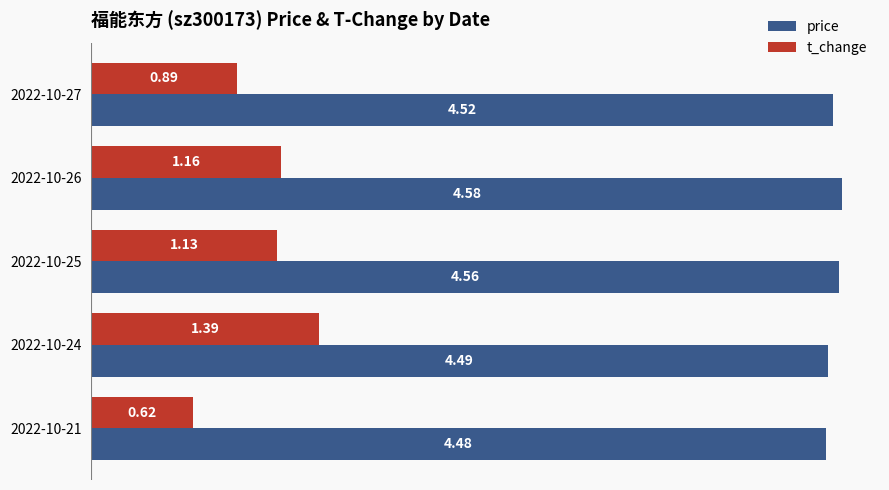

Which category has the highest value across all series?

2022-10-26